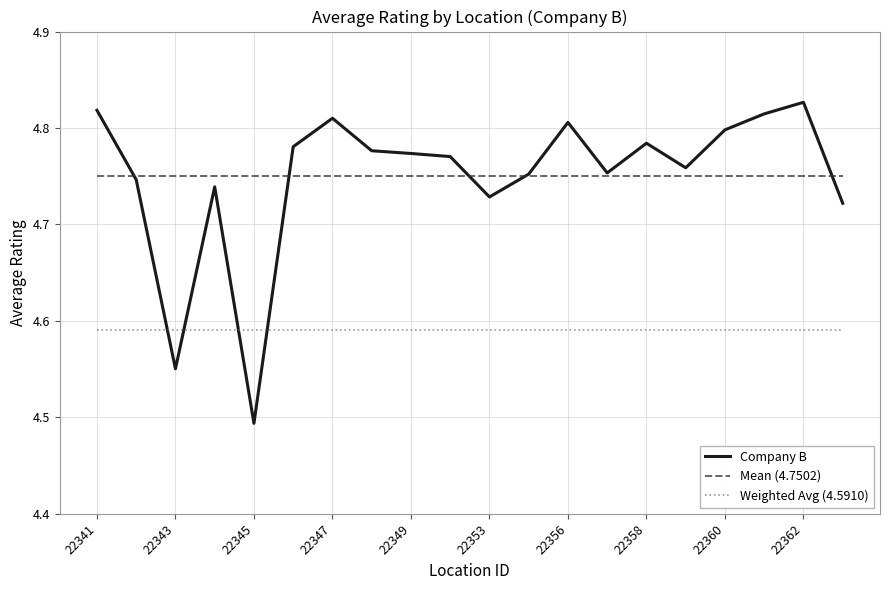

Which series has the largest range (max minus min)?

Company B